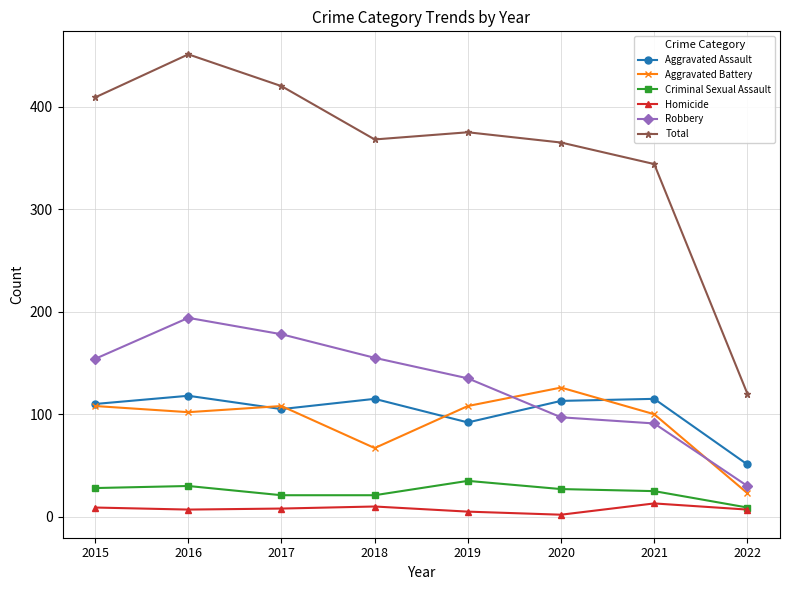

What is the highest value of the Criminal Sexual Assault series?

35